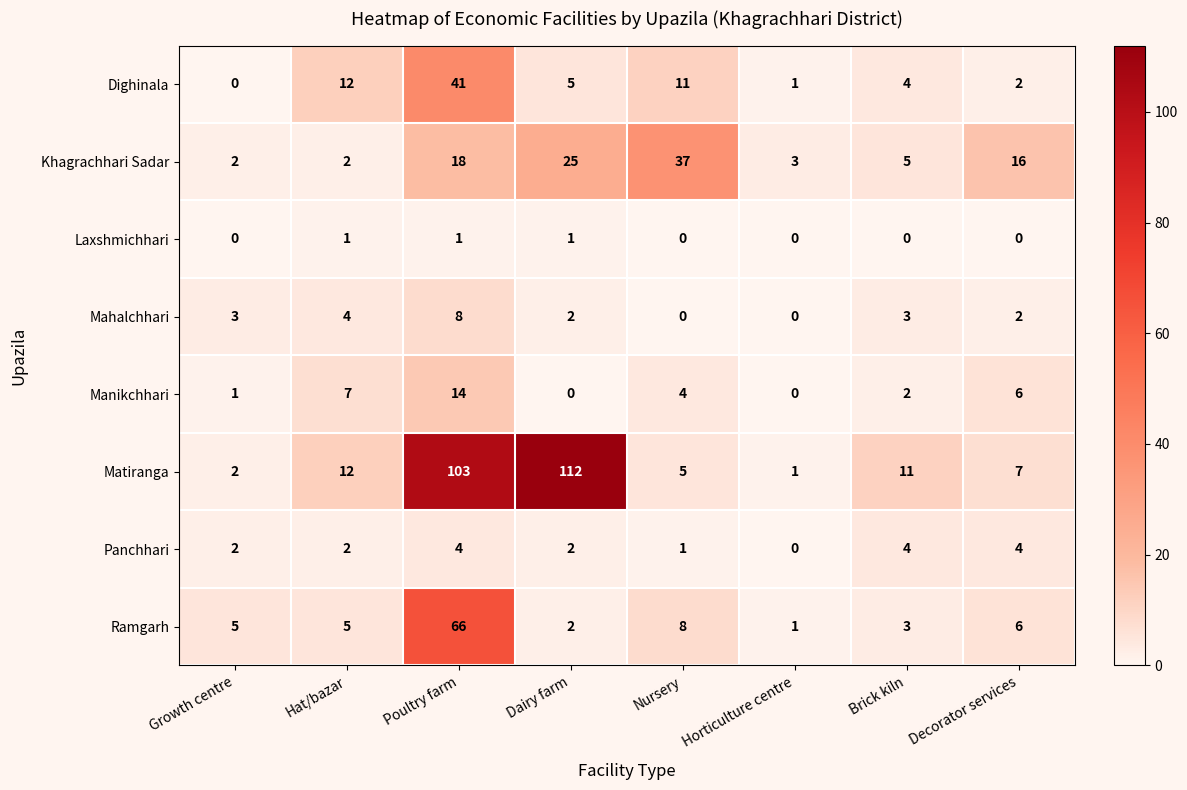

Which series has the largest total across all categories?

Matiranga